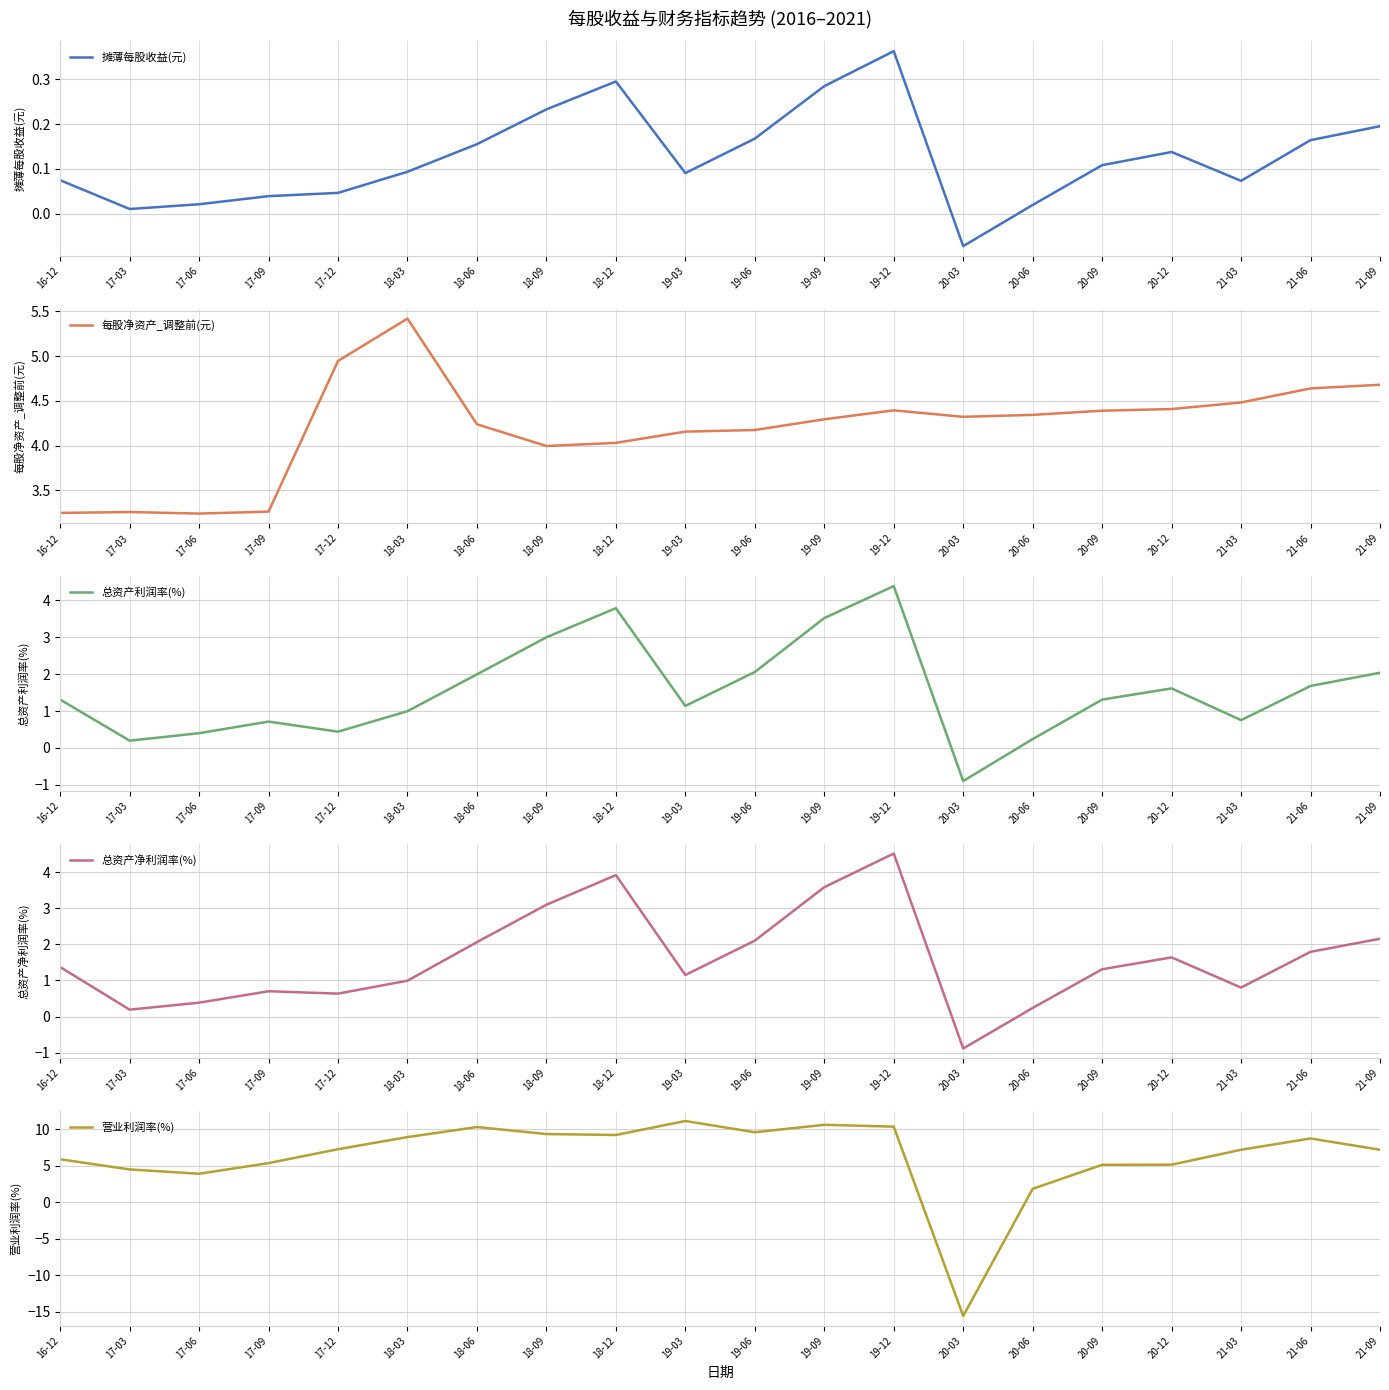

List the labels in order of 总资产利润率(%) value, largest first.

19-12, 18-12, 19-09, 18-09, 19-06, 21-09, 18-06, 21-06, 20-12, 16-12, 20-09, 19-03, 18-03, 21-03, 17-09, 17-12, 17-06, 20-06, 17-03, 20-03